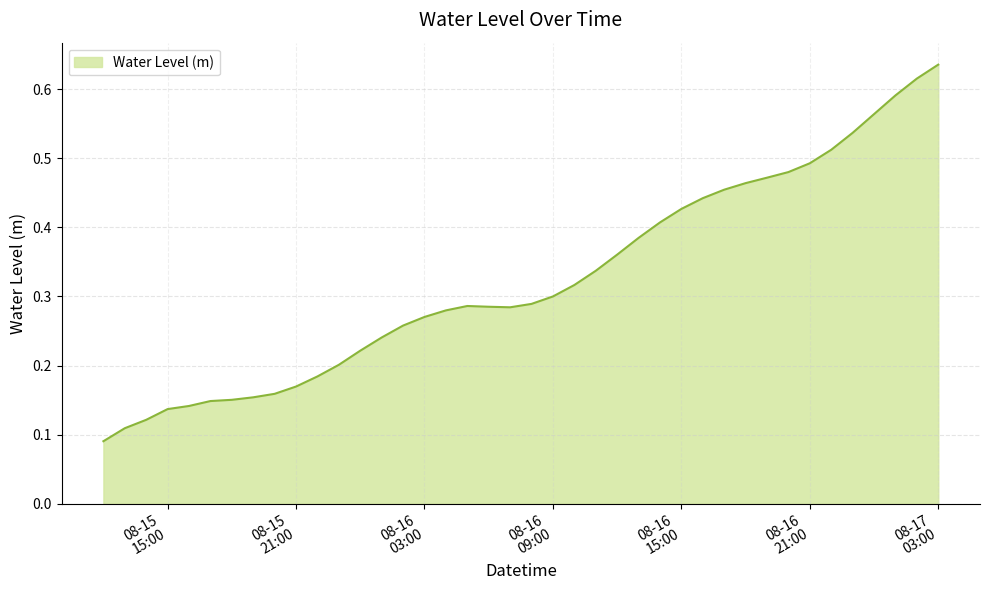

At which category does the data reach its first local valley?

2023-08-16 07:00:00